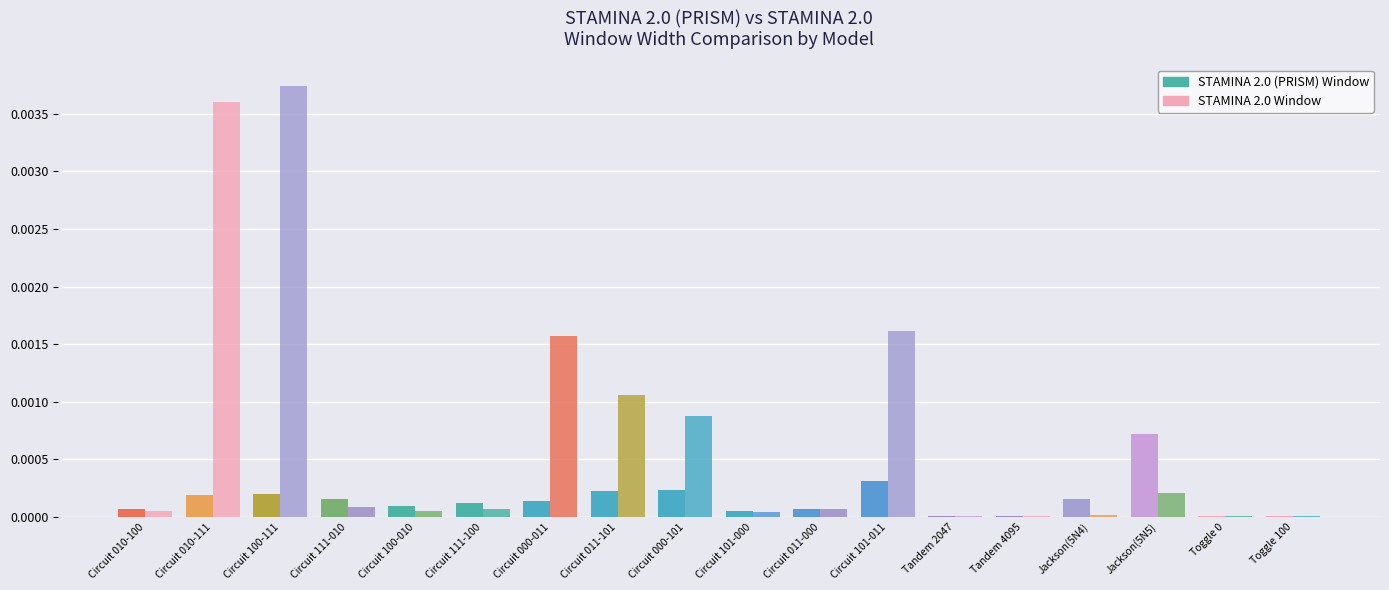

Rank the series by their maximum value, from lowest to highest.

STAMINA 2.0 (PRISM) Window, STAMINA 2.0 Window